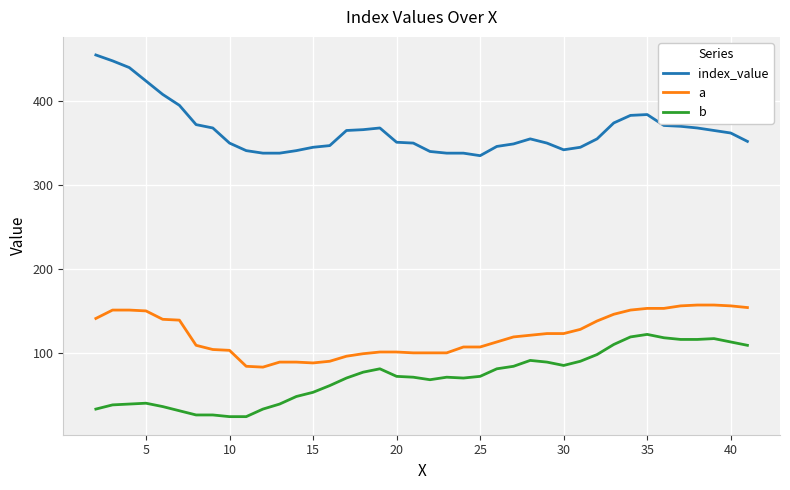

Which series has the largest total across all categories?

index_value